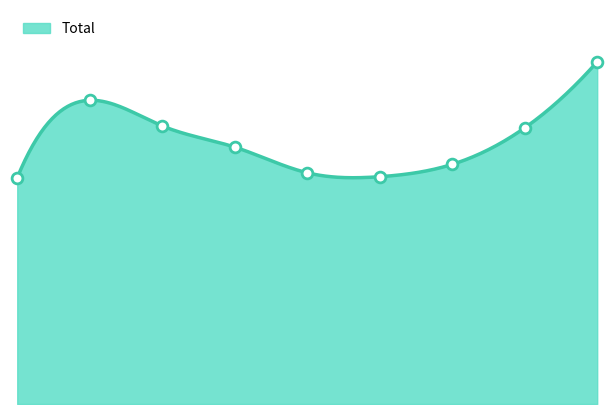

Between 4 and 6, which is larger?

6